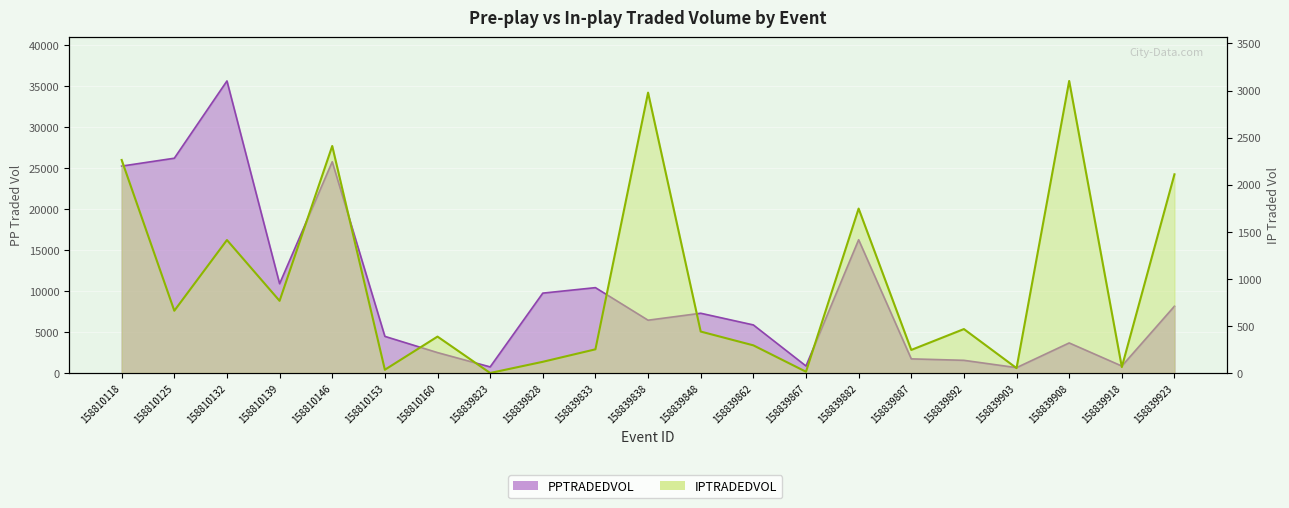

Rank the categories by IPTRADEDVOL value from lowest to highest.

158839823, 158839867, 158810153, 158839903, 158839918, 158839828, 158839887, 158839833, 158839862, 158810160, 158839848, 158839892, 158810125, 158810139, 158810132, 158839882, 158839923, 158810118, 158810146, 158839838, 158839908